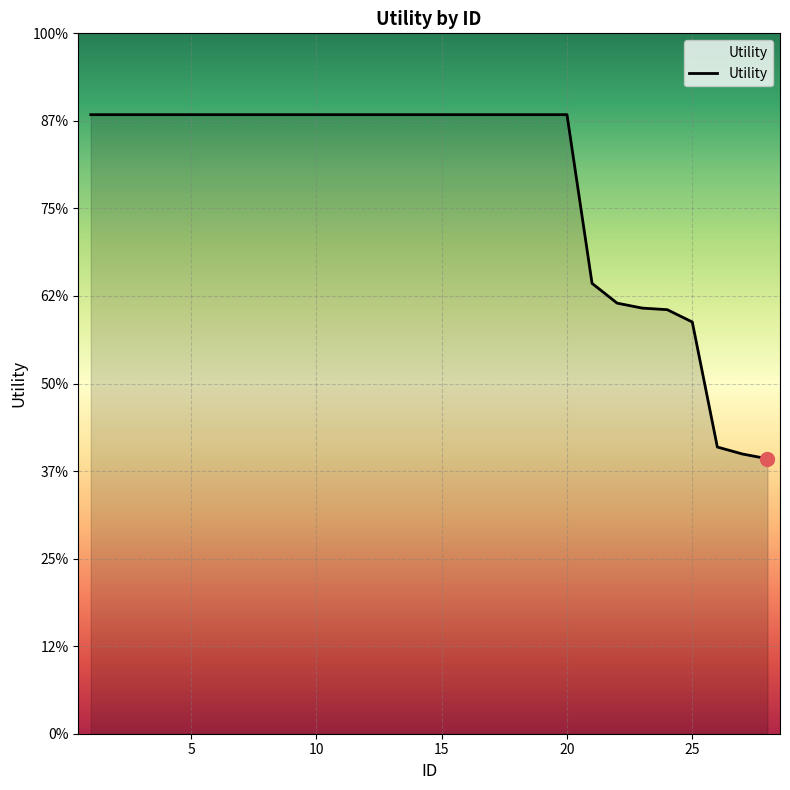

List the labels in order of value, largest first.

1, 2, 3, 4, 5, 6, 7, 8, 9, 10, 11, 12, 13, 14, 15, 16, 17, 18, 19, 20, 21, 22, 23, 24, 25, 26, 27, 28